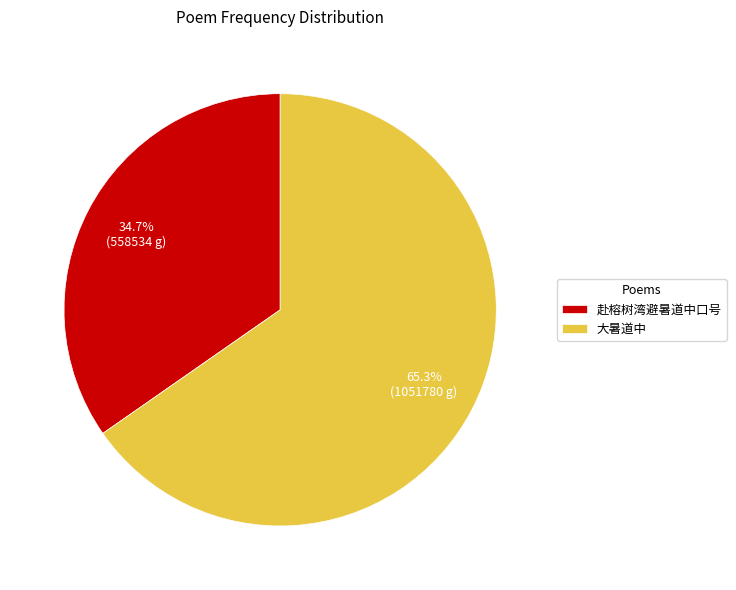

Does 大暑道中 account for over 50% of the chart?

Yes